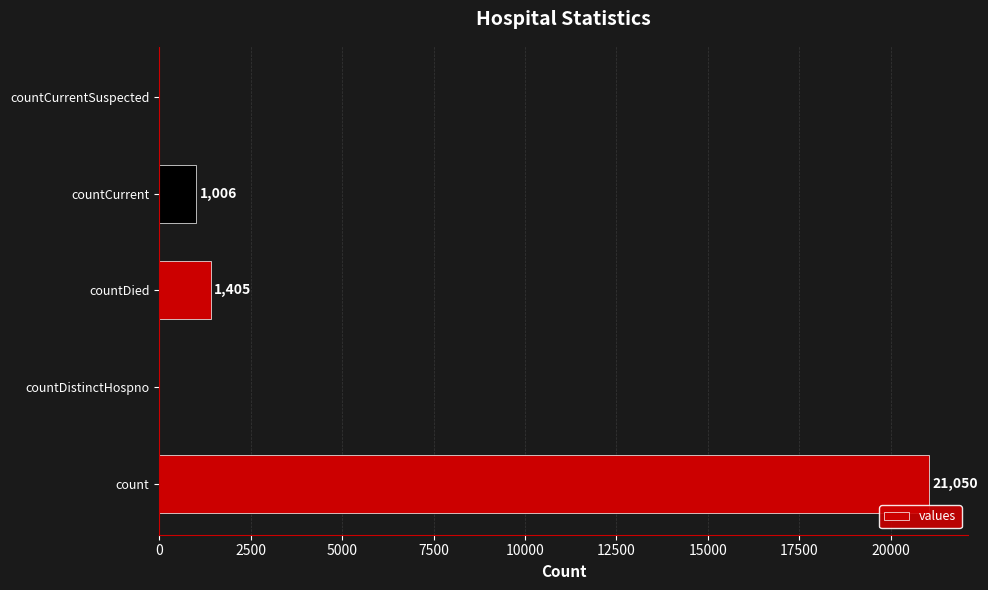

What is the approximate value at countDied?

1405